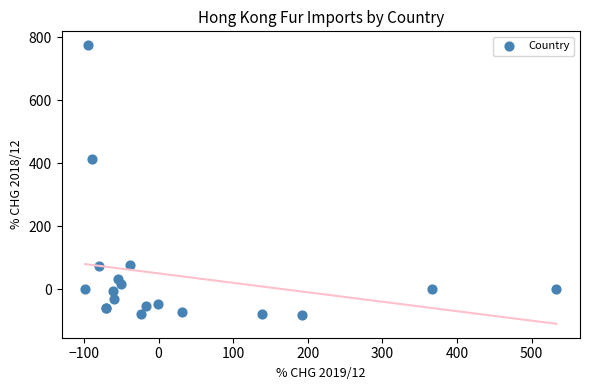

What Y value in the scatter plot is closest to 346?

413.8